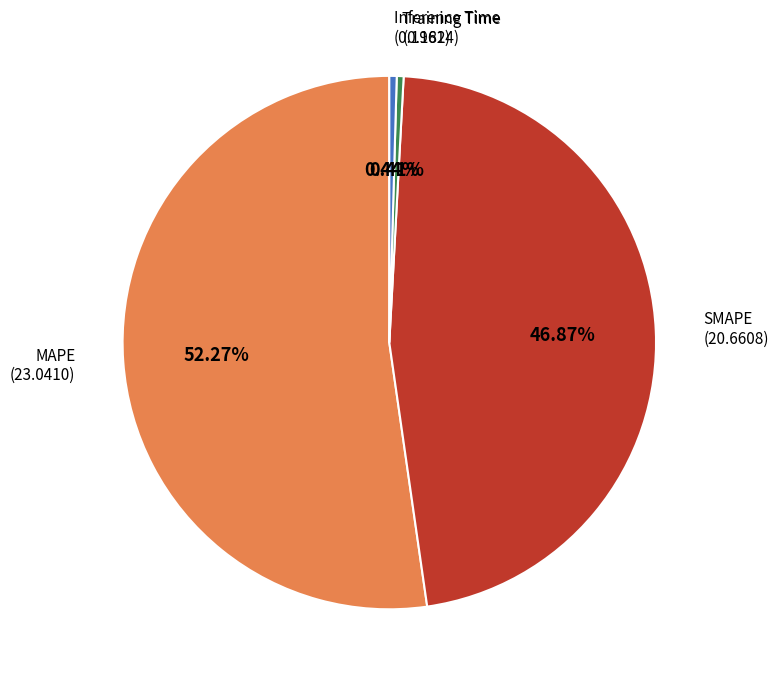

Is there any slice that represents more than half of the pie?

Yes